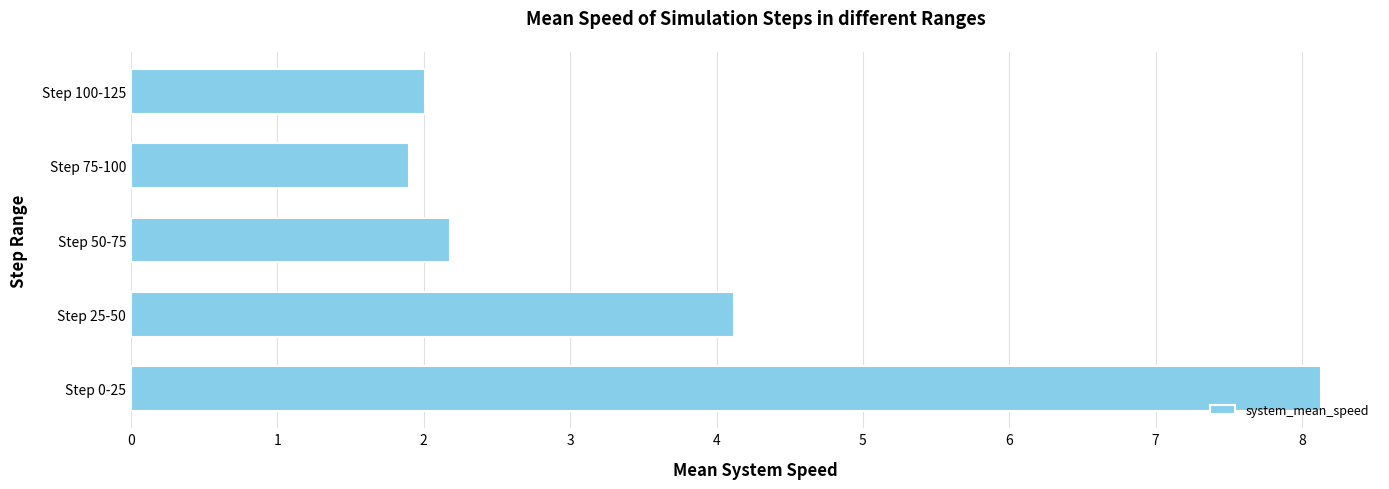

Rank the categories by value from highest to lowest.

Step 0-25, Step 25-50, Step 50-75, Step 100-125, Step 75-100